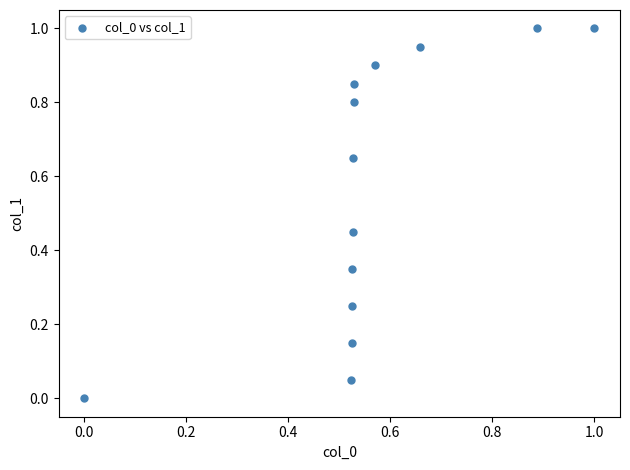

What is the range of Y values (max minus min)?

1.0